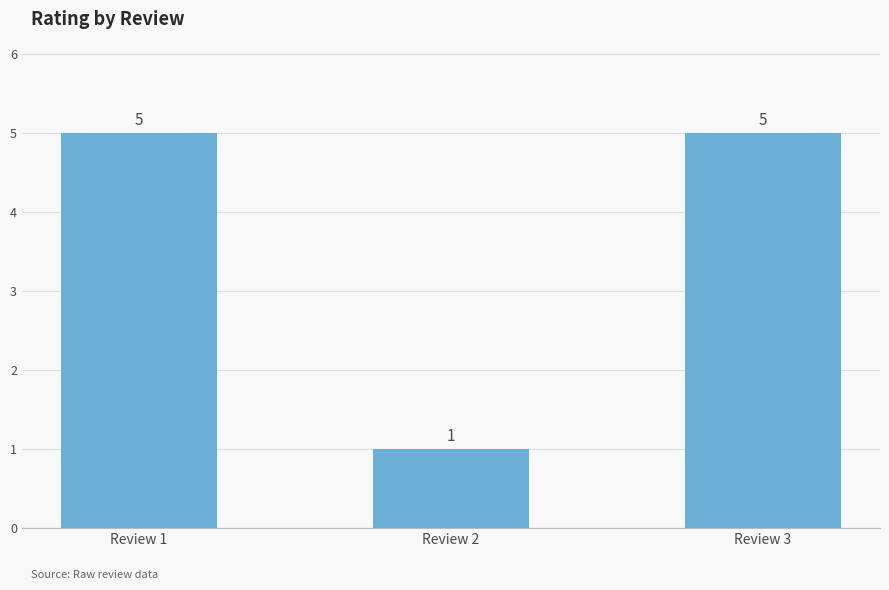

What is the sum of the values at Review 2 and Review 1?

6